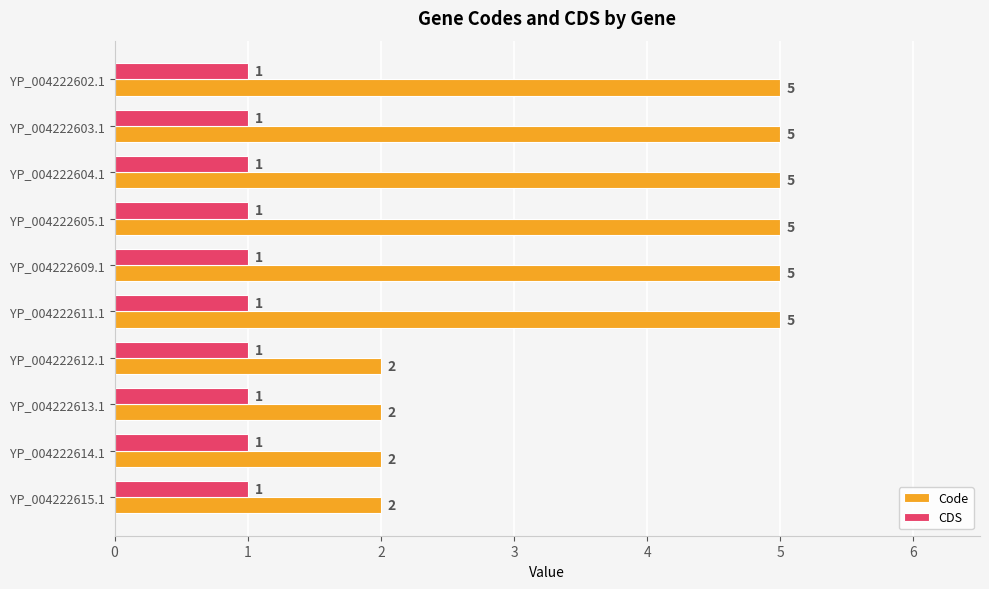

Between YP_004222609.1 and YP_004222613.1, which series saw the biggest shift?

Code